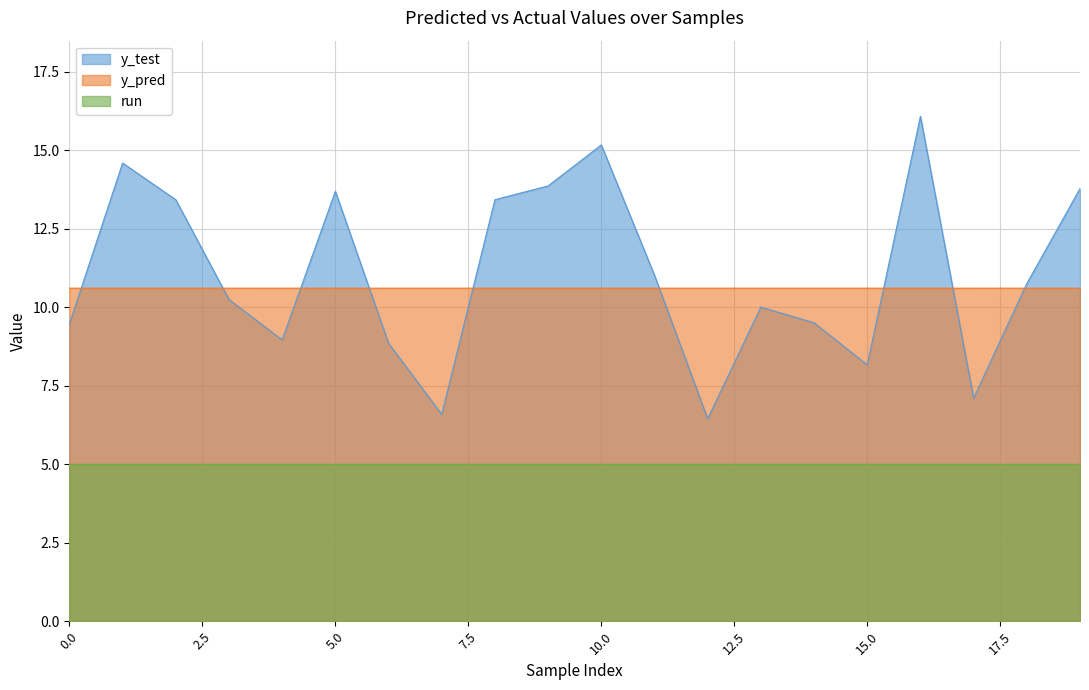

At which label is y_test closest to 11?

11